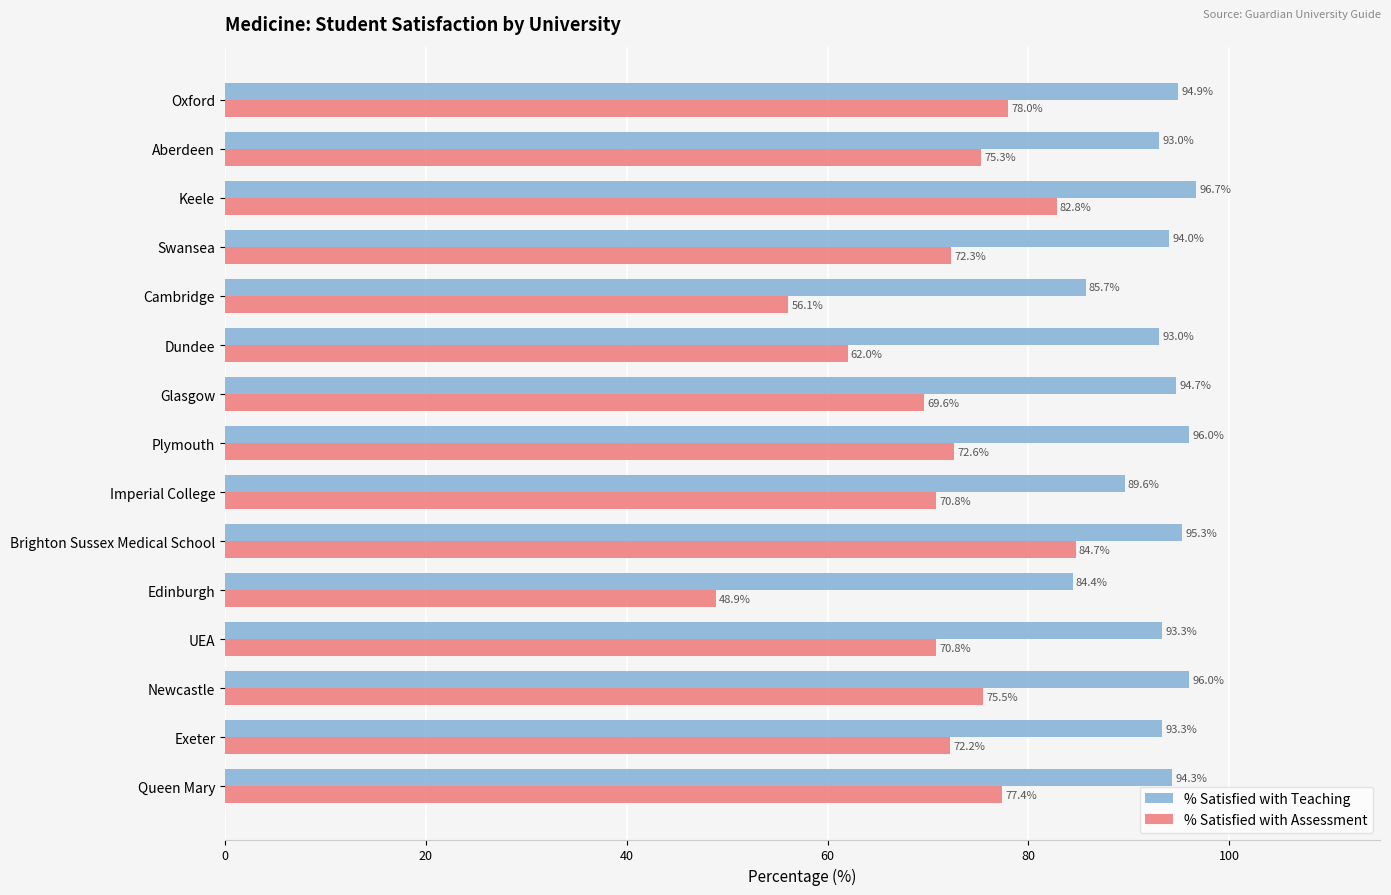

Where is % Satisfied with Teaching nearest to the value 90?

Imperial College